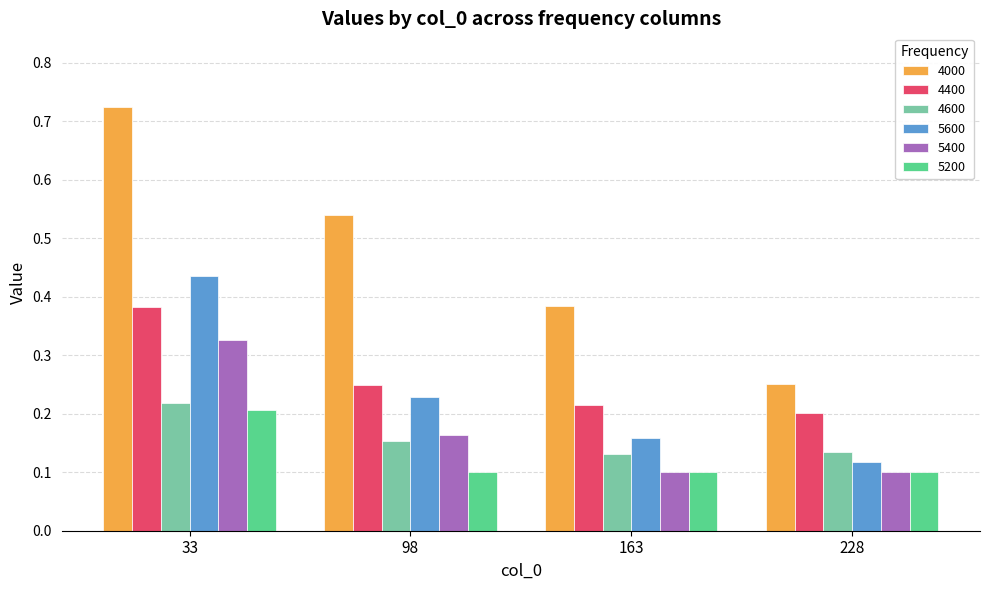

What is the sum of all 4600 values?

0.6